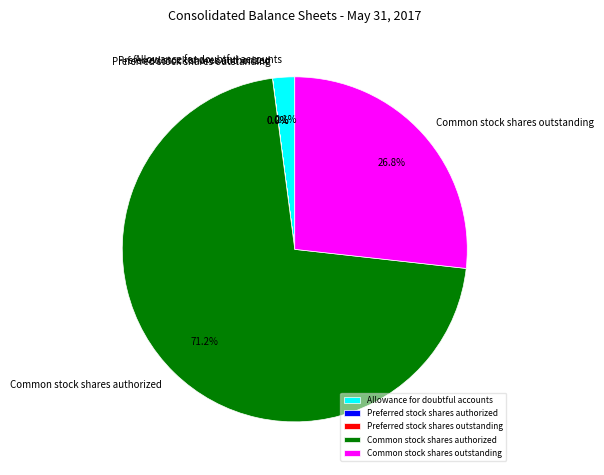

Which has a higher value, Common stock shares outstanding or Common stock shares authorized?

Common stock shares authorized